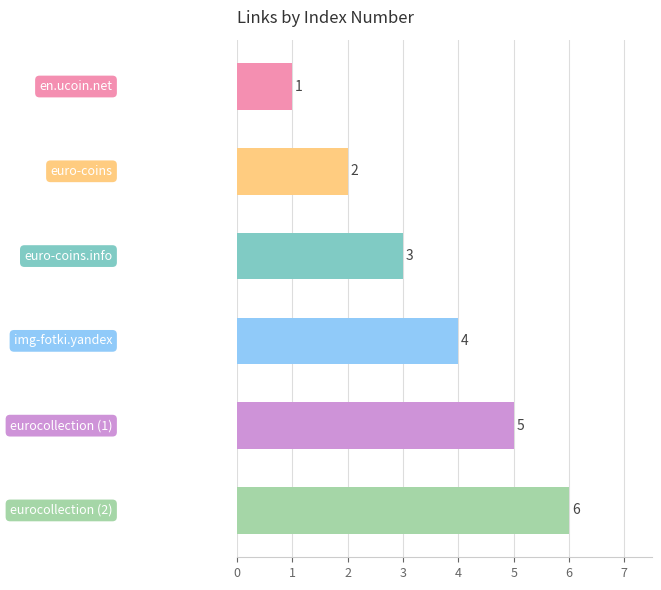

What is the difference between the second highest and minimum values?

4